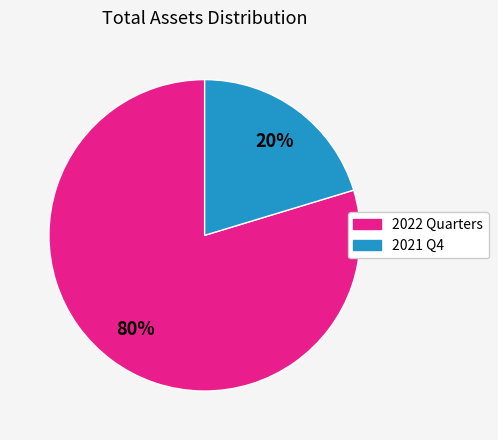

To the nearest percent, what is the average slice percentage?

50%